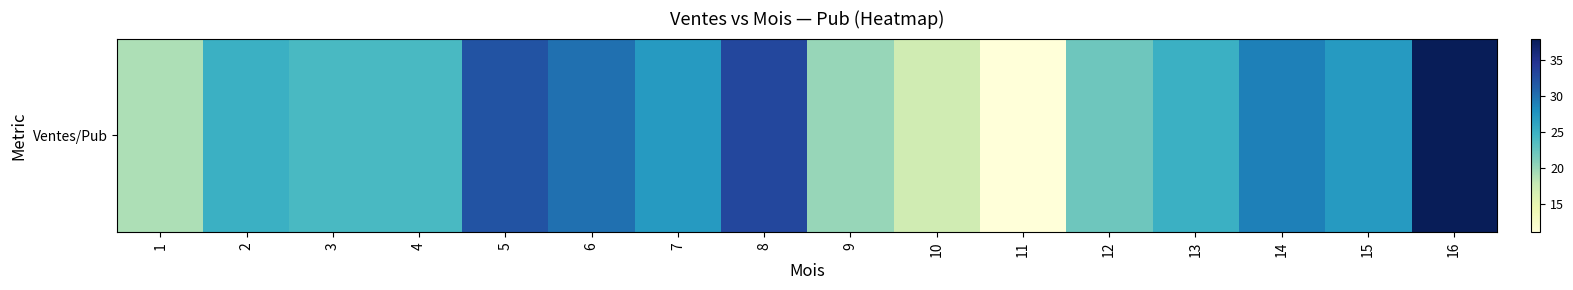

Approximately how many times larger is the value at 16 compared to 11?

3.5